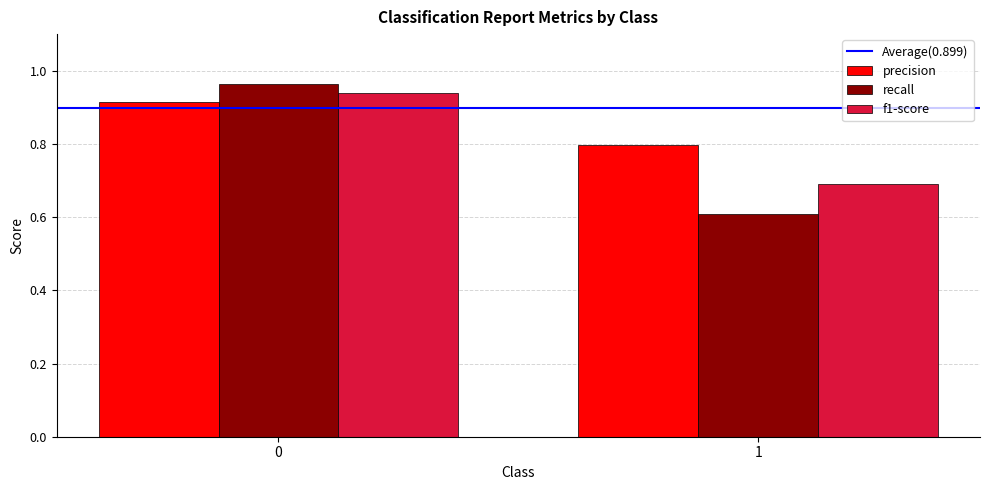

What is the value of the recall bar at the 2nd from the left?

0.6